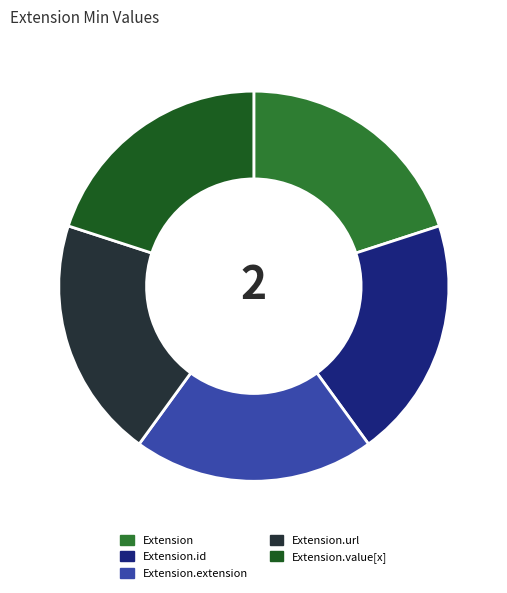

Does any single category account for the majority?

No